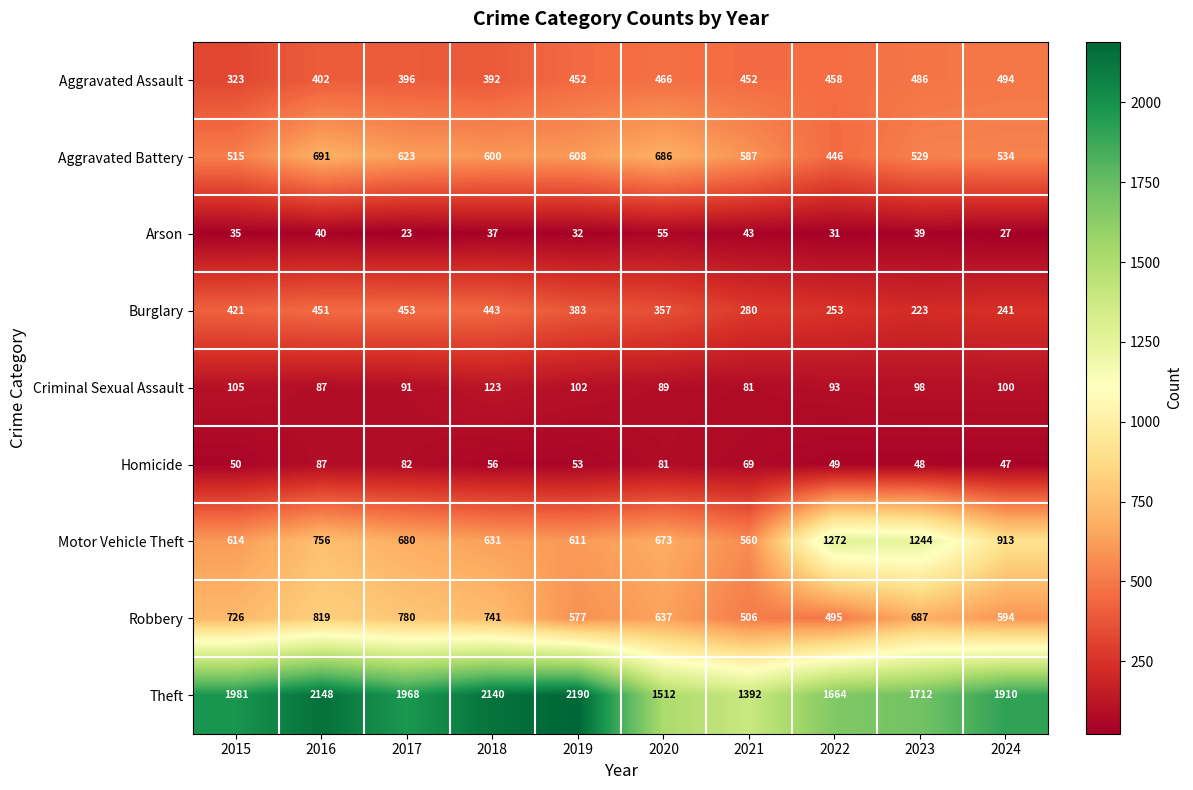

True or false: Homicide has a value of 14 at 2019.

False